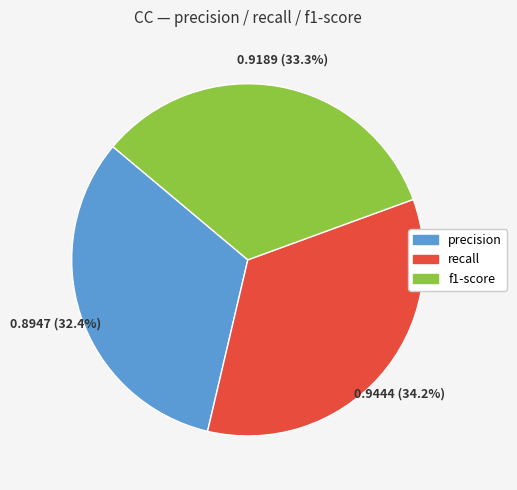

Which slice is the largest?

recall